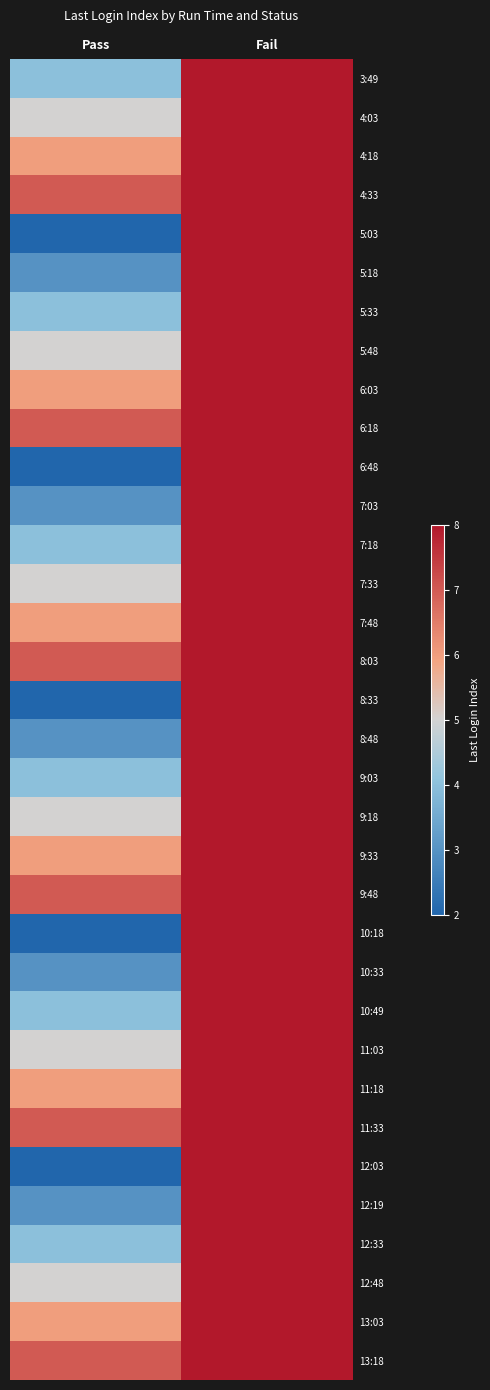

List the series in order of their peak value, lowest first.

3:49, 4:03, 4:18, 4:33, 5:03, 5:18, 5:33, 5:48, 6:03, 6:18, 6:48, 7:03, 7:18, 7:33, 7:48, 8:03, 8:33, 8:48, 9:03, 9:18, 9:33, 9:48, 10:18, 10:33, 10:49, 11:03, 11:18, 11:33, 12:03, 12:19, 12:33, 12:48, 13:03, 13:18